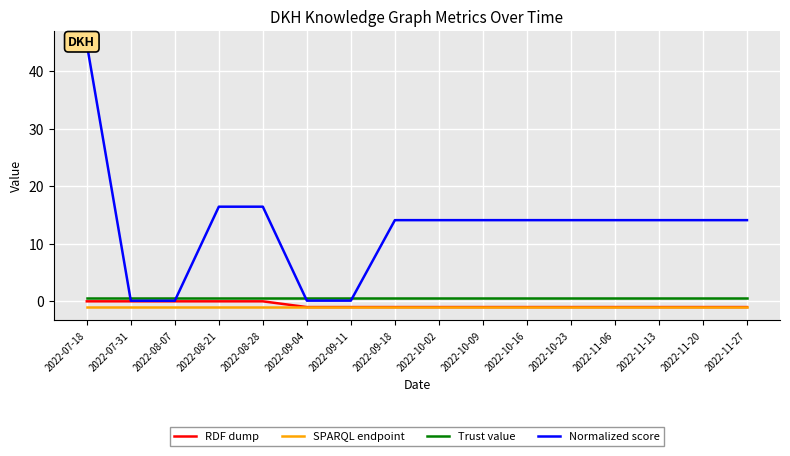

Where is RDF dump nearest to the value 0?

2022-07-18